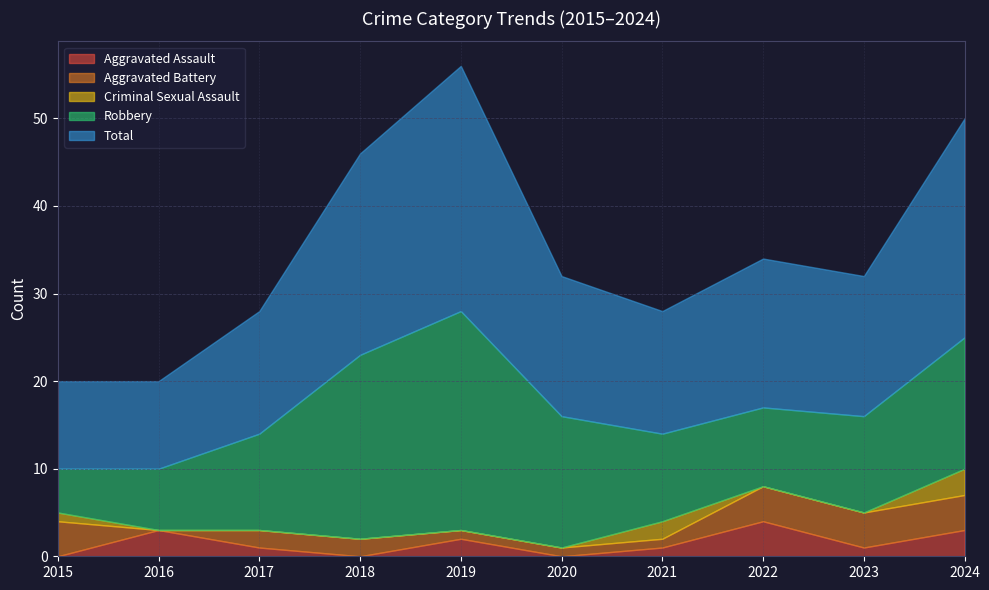

How many lines are shown in the chart?

5